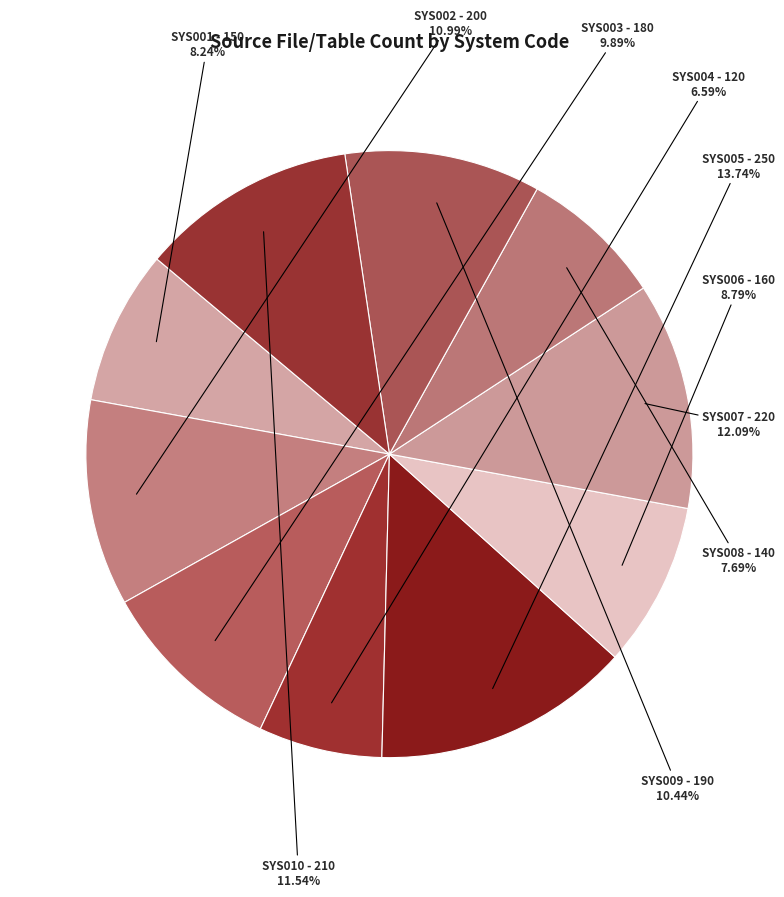

Between SYS002 and SYS010, which is larger?

SYS010